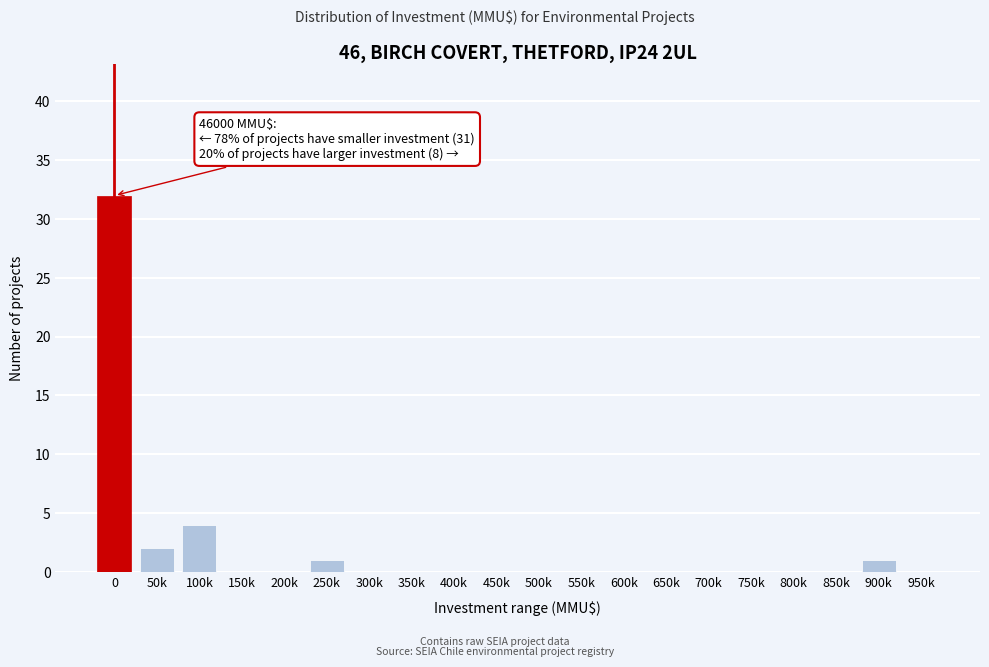

Reading left to right, transcribe all the data shown in this chart.

0=32	50k=2	100k=4	150k=0	200k=0	250k=1	300k=0	350k=0	400k=0	450k=0	500k=0	550k=0	600k=0	650k=0	700k=0	750k=0	800k=0	850k=0	900k=1	950k=0